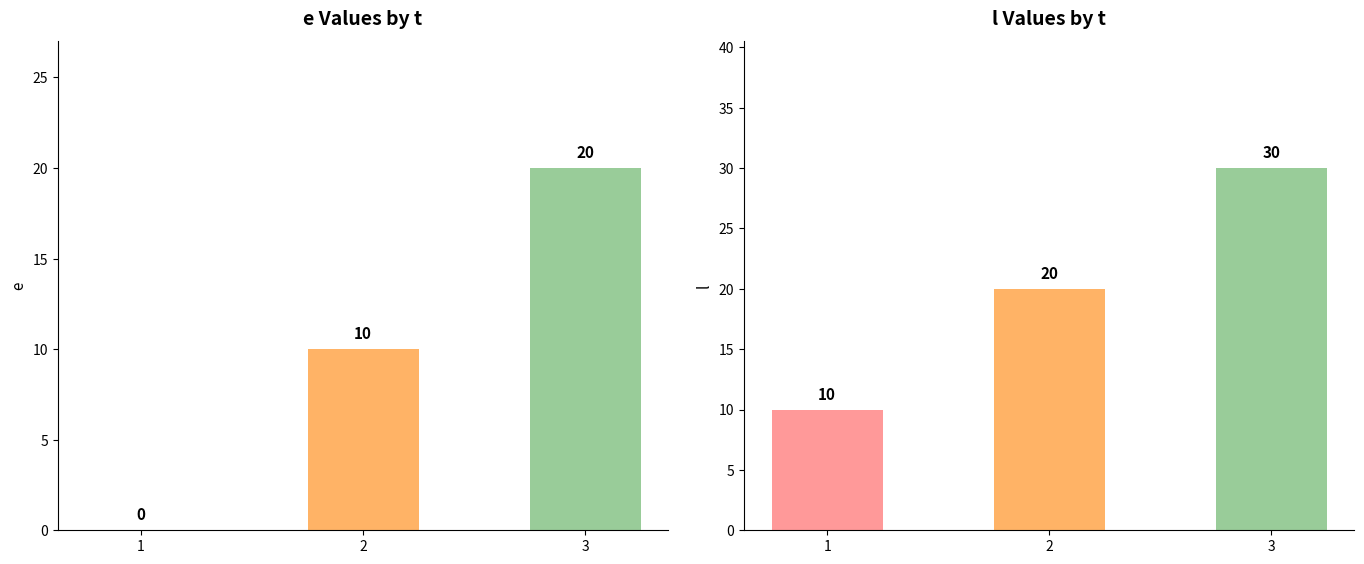

List the series in order of their overall mean, lowest first.

e, l